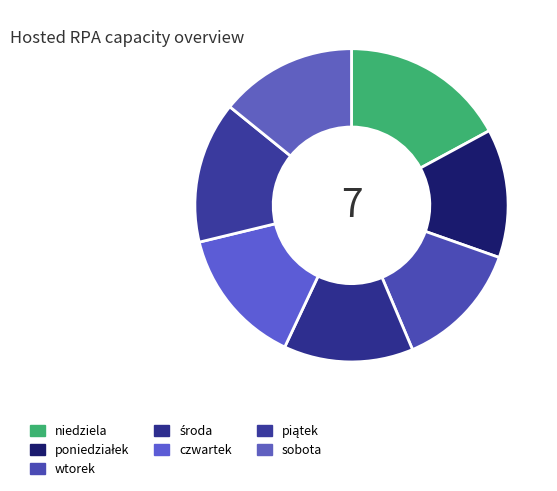

What percentage is the wtorek slice, to the nearest percent?

13%